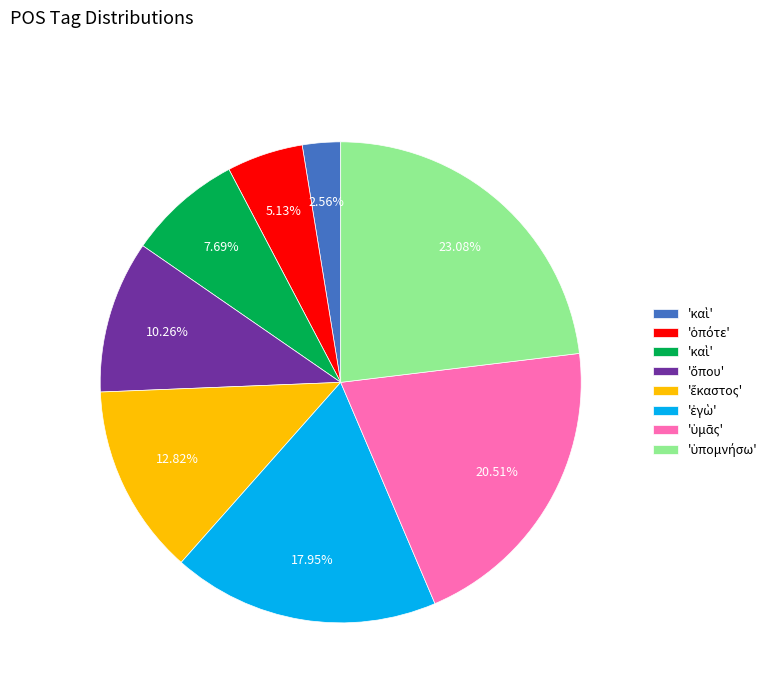

To the nearest percent, what is the difference between the largest and smallest slice percentages?

21%